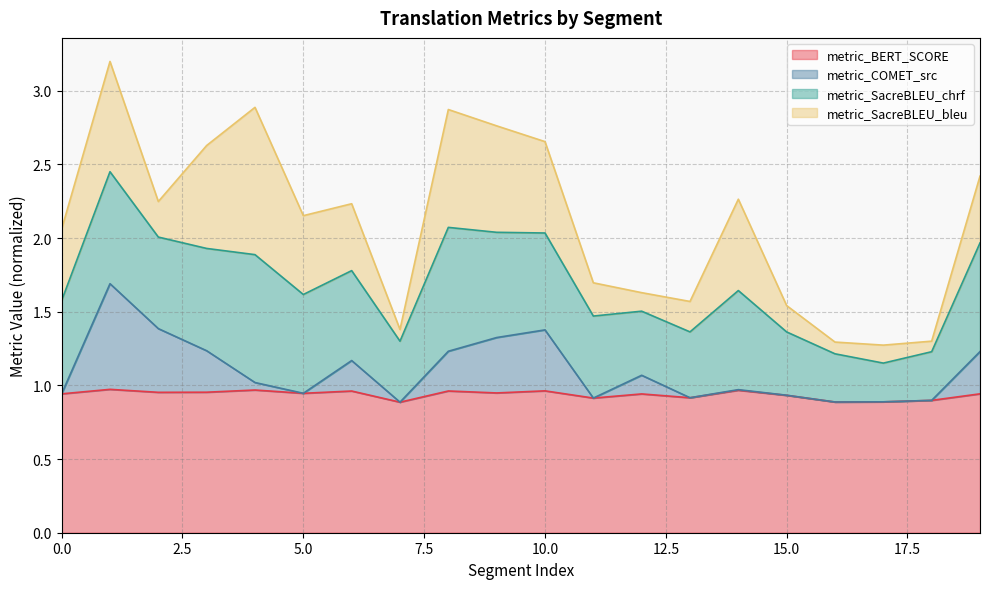

What are all the series names shown in the legend?

metric_BERT_SCORE, metric_COMET_src, metric_SacreBLEU_chrf, metric_SacreBLEU_bleu